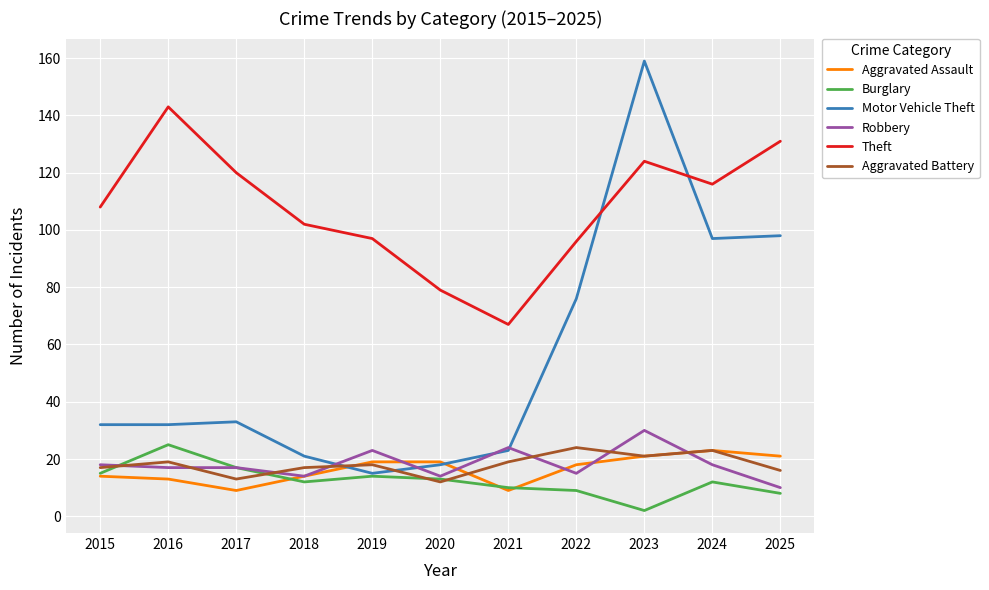

What is the difference between the highest and lowest values at 2022?

87